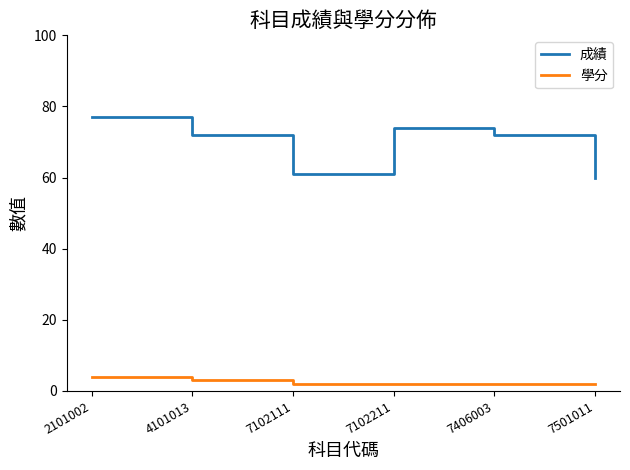

Rank the series by their average value, from highest to lowest.

成績, 學分